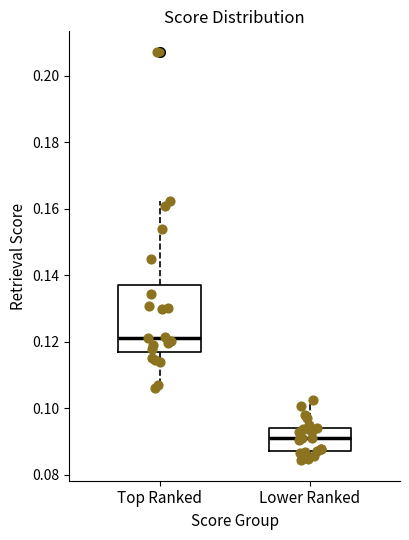

Which box's median line is the lowest?

Lower Ranked